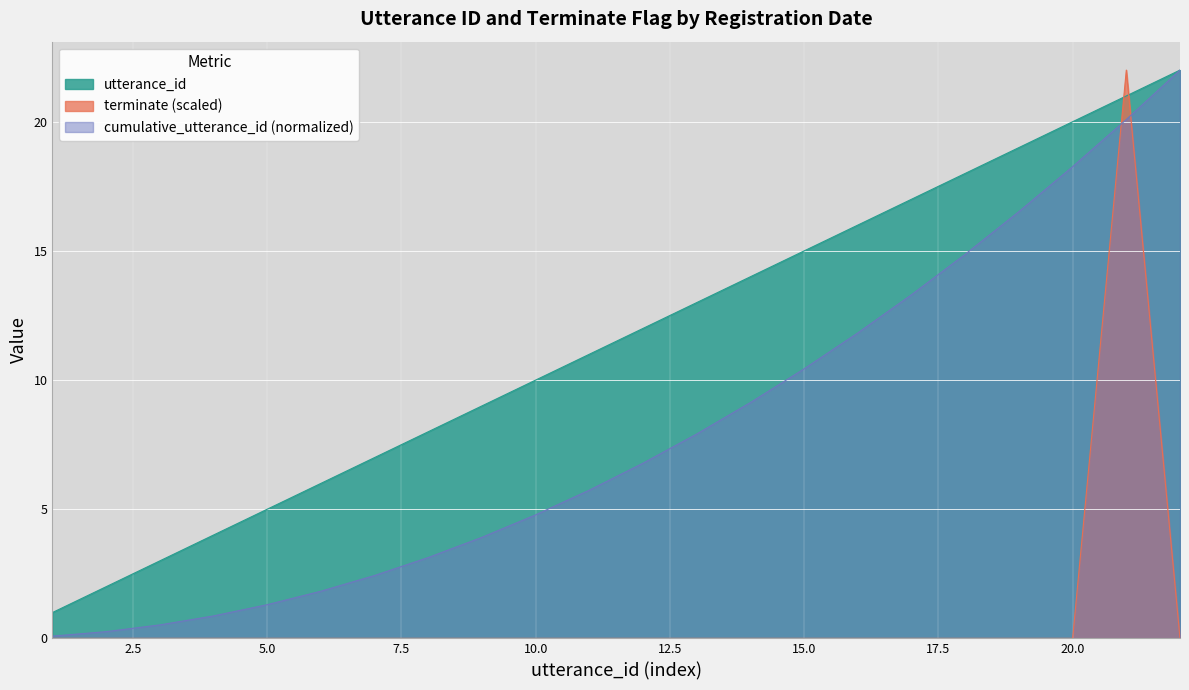

The utterance_id series shows 9 at 2022-10-12 15:39:55. True or false?

True